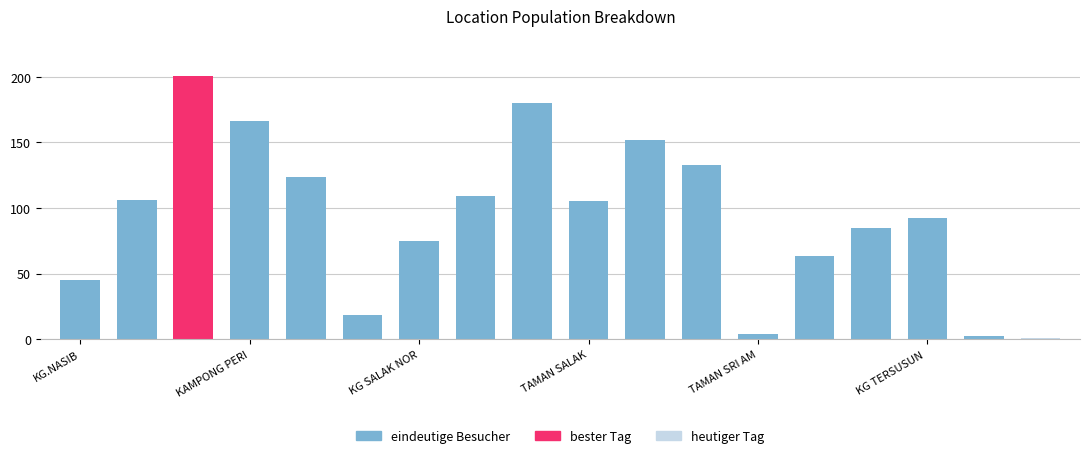

What is the greatest value displayed?

201